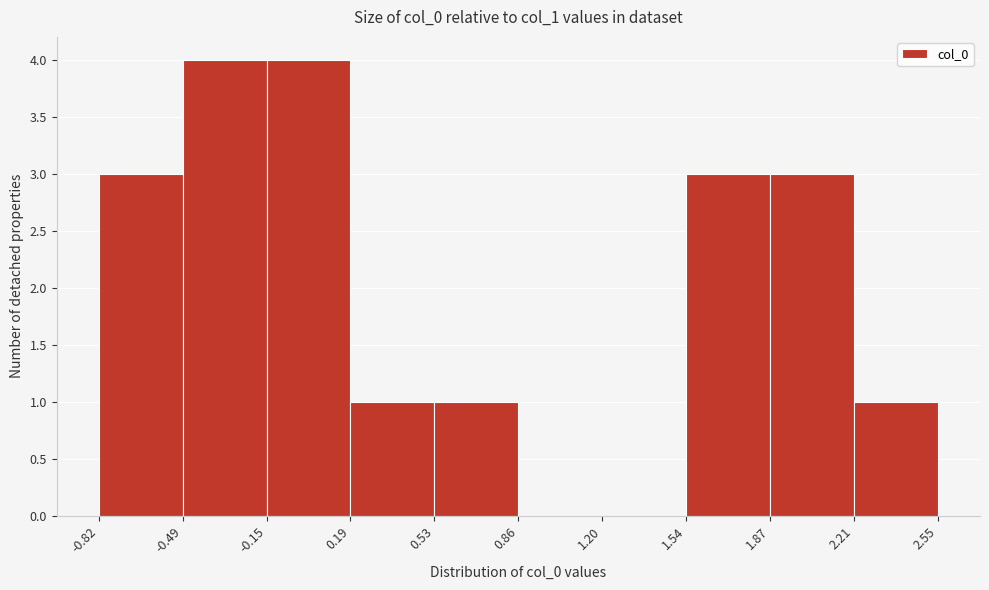

Reading left to right, list every bar in this chart as the range it spans on the x-axis followed by its height. The values are not printed on the chart, so give them approximately, as read against the axis.

-0.82 to -0.49: 3
-0.49 to -0.15: 4
-0.15 to 0.19: 4
0.19 to 0.53: 1
0.53 to 0.86: 1
0.86 to 1.20: 0
1.20 to 1.54: 0
1.54 to 1.87: 3
1.87 to 2.21: 3
2.21 to 2.55: 1